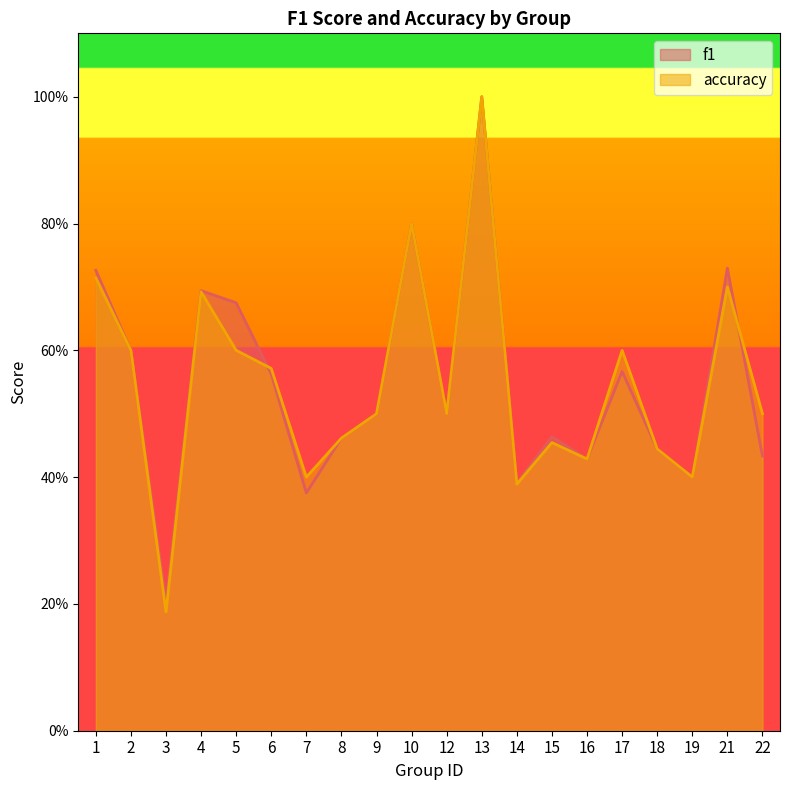

At which label is accuracy closest to 0?

3